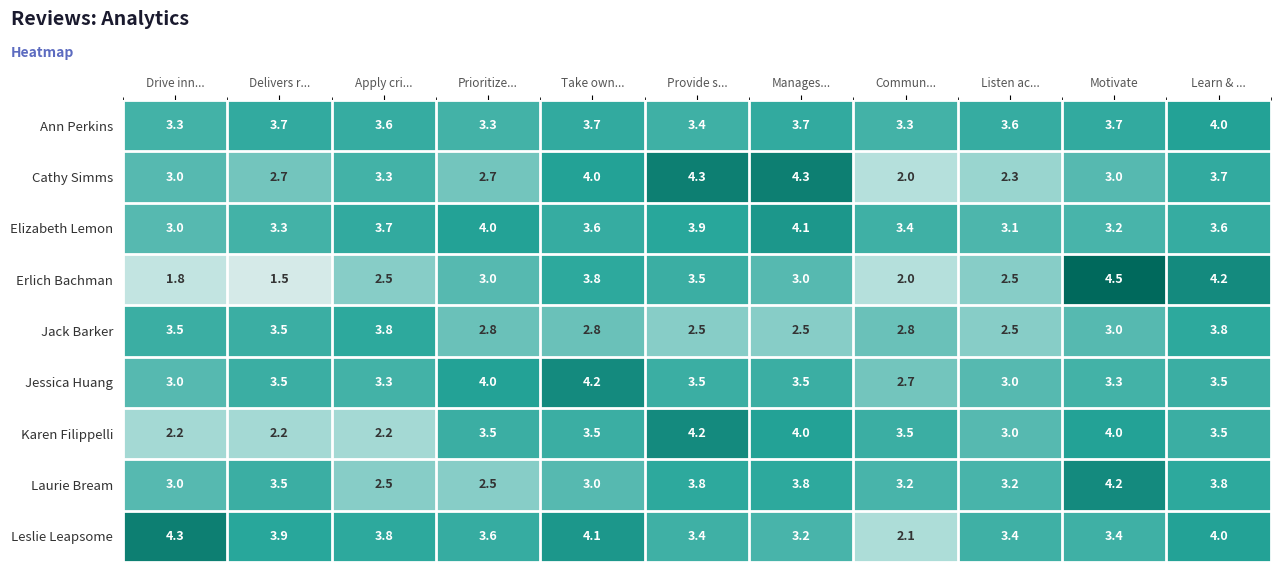

True or false: Jack Barker has a value of 3.0 at Motivate.

True